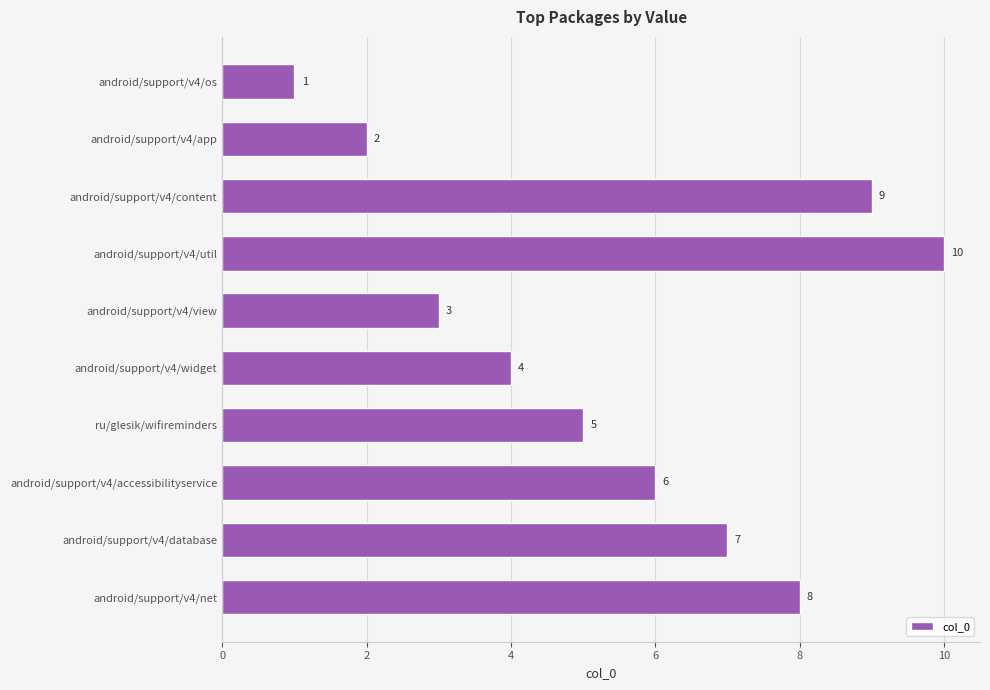

Is it true that the value at ru/glesik/wifireminders is 2?

False